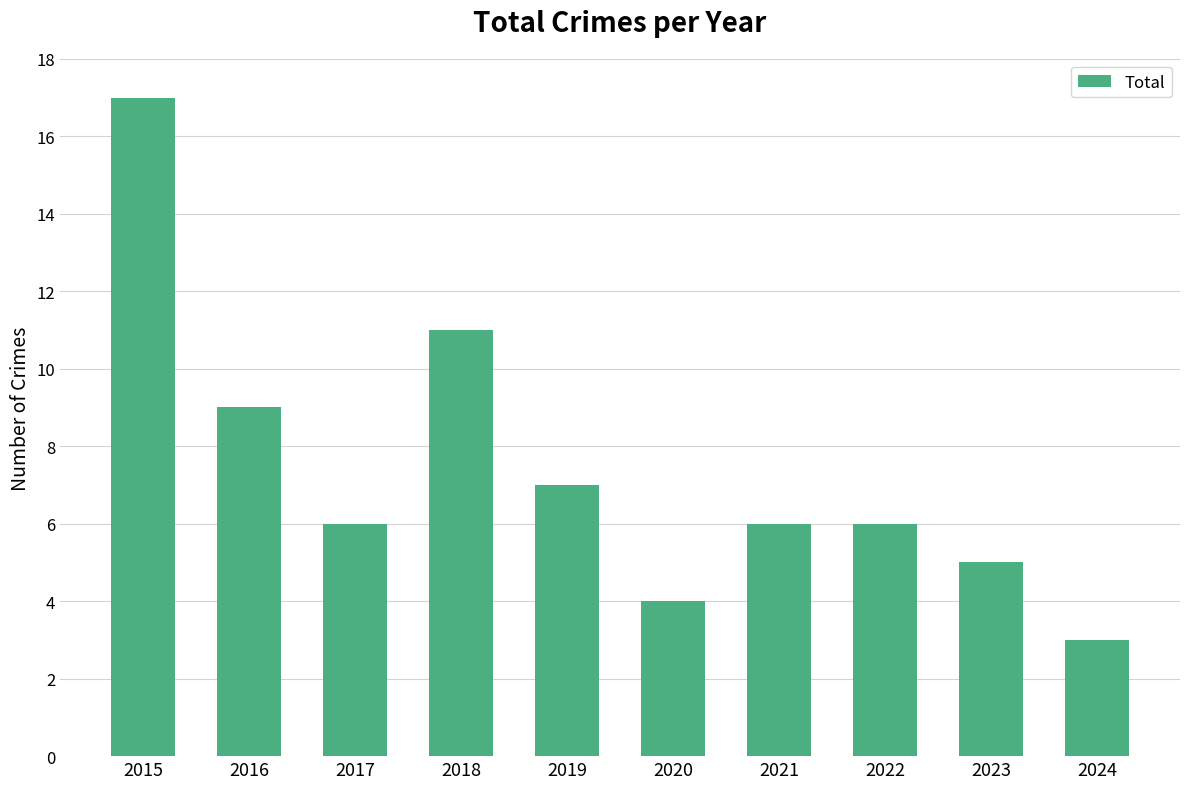

How many bars are there in total?

10